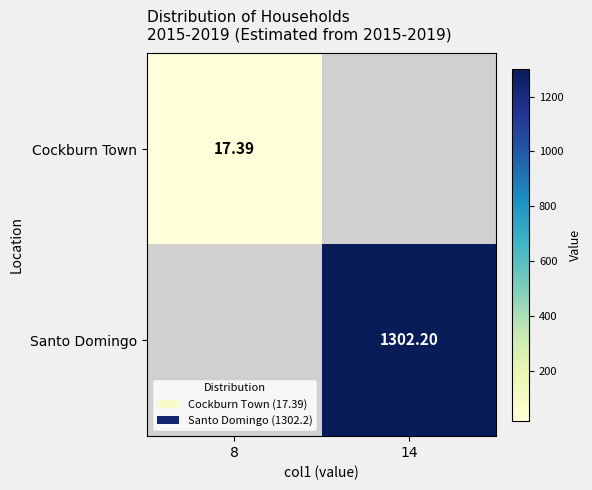

Count the number of categories in the chart.

2